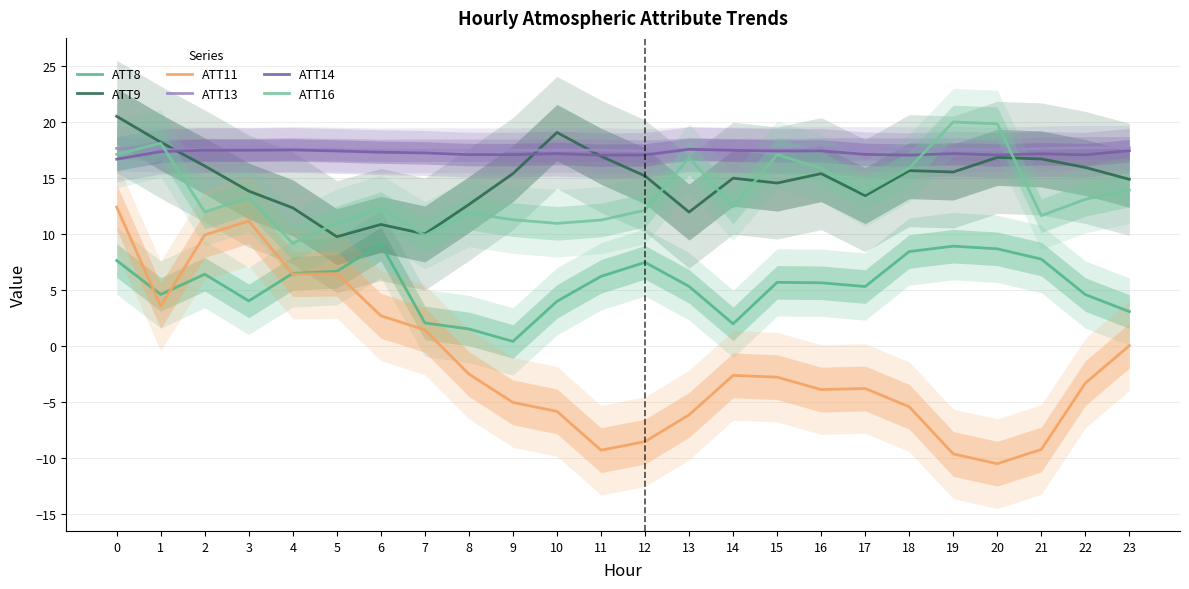

True or false: ATT8 and ATT14 cross at least once.

False